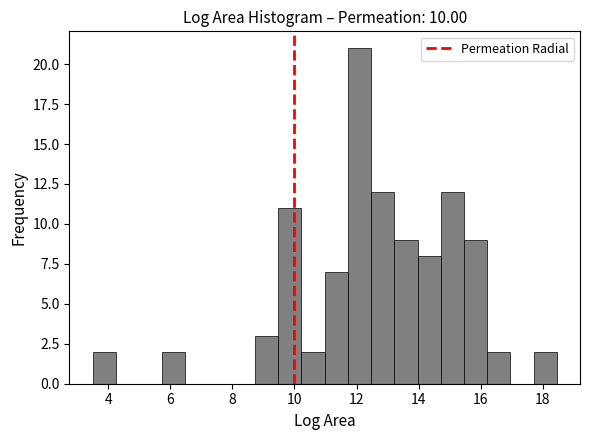

Read against the x-axis, roughly where is the centre of the tallest bar?

12.0